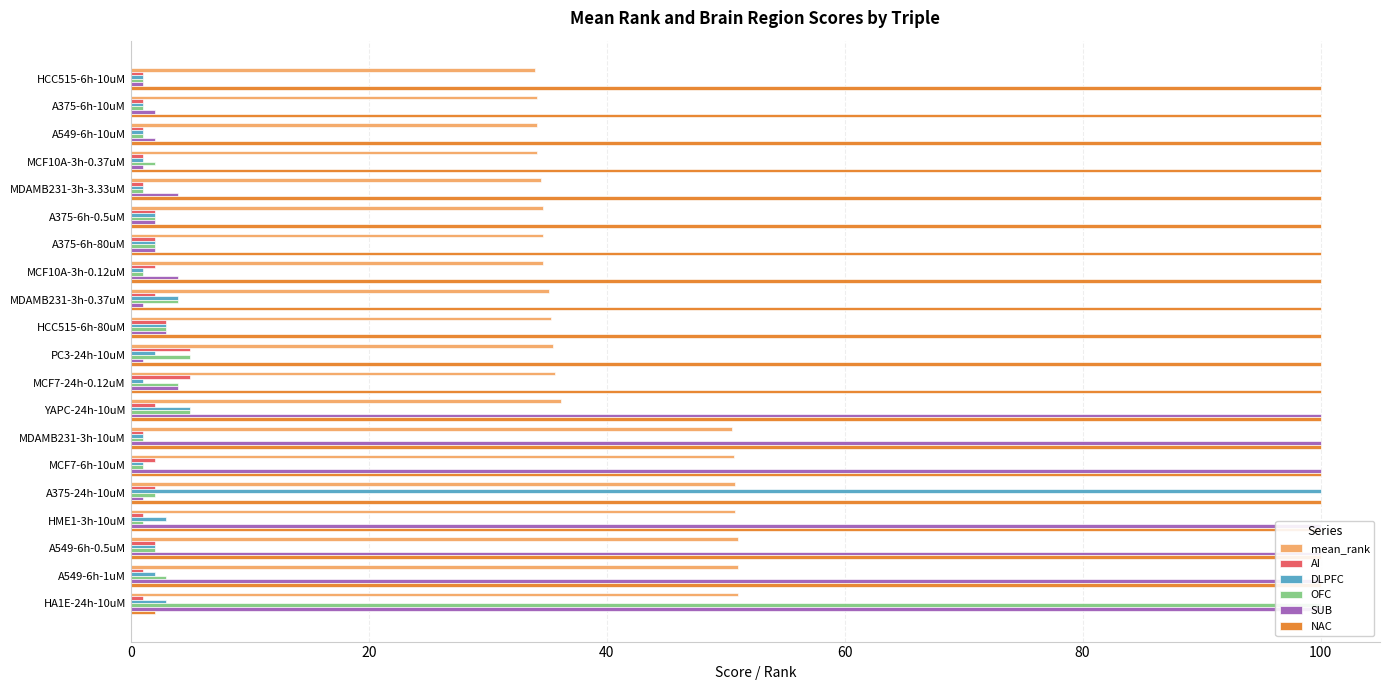

Is it true that DLPFC equals 3.0 at 19?

True